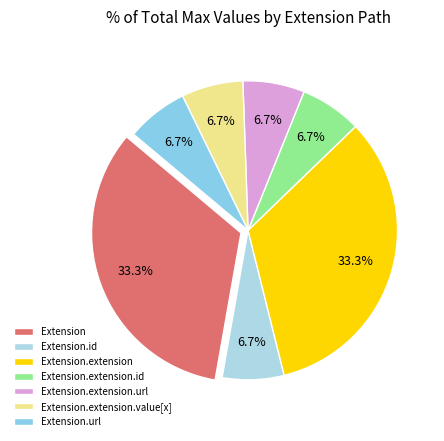

The Extension.url slice represents 25% of the pie. True or false?

False